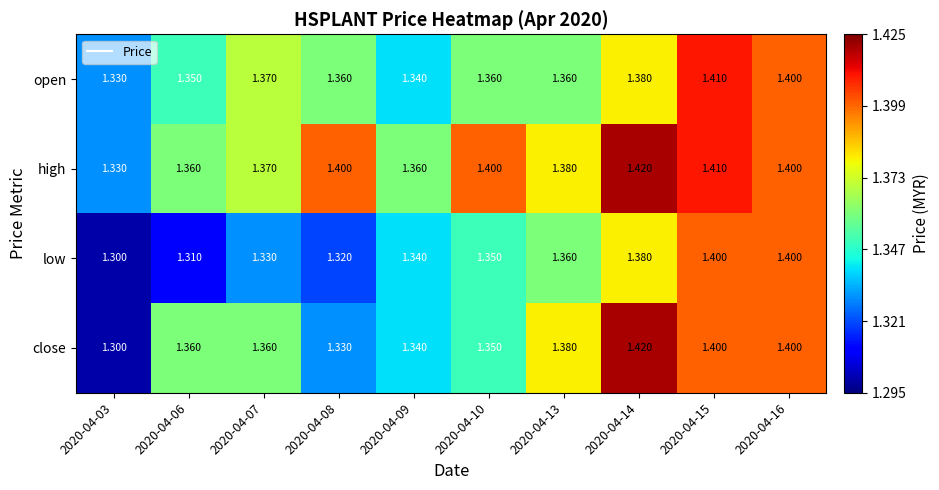

Between 2020-04-07 and 2020-04-10, which series saw the biggest shift?

high